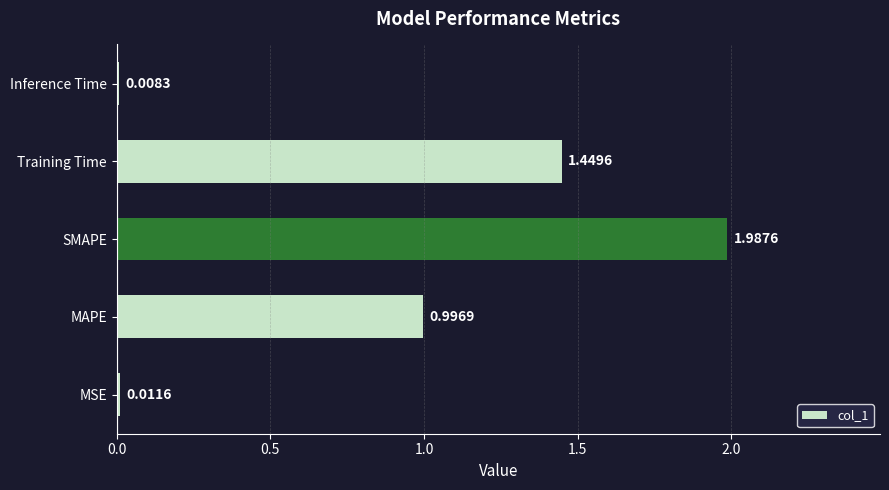

What is the average value?

0.9